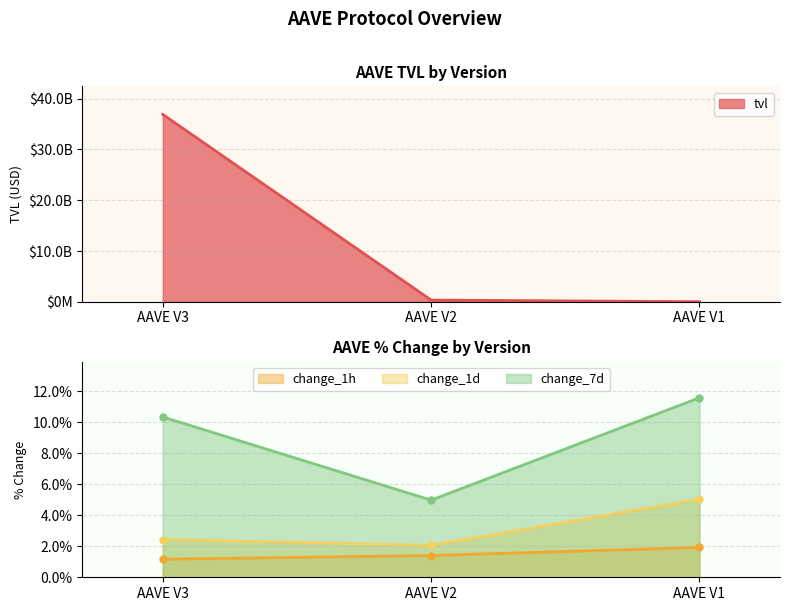

At which label does change_1d reach its minimum?

AAVE V2